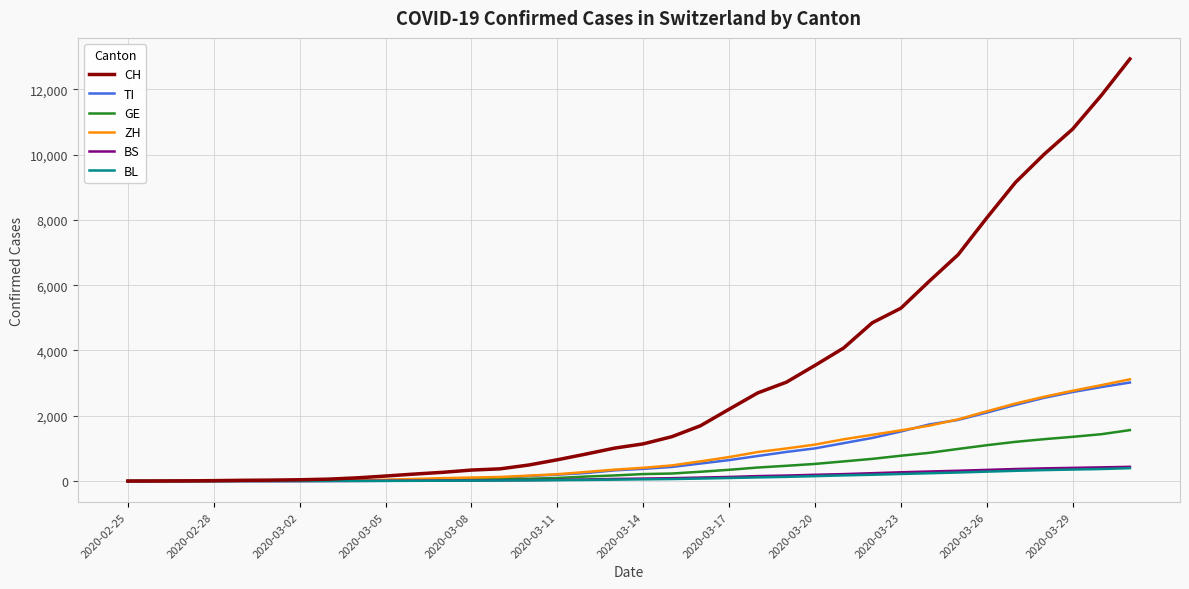

Which series has the largest range (max minus min)?

CH